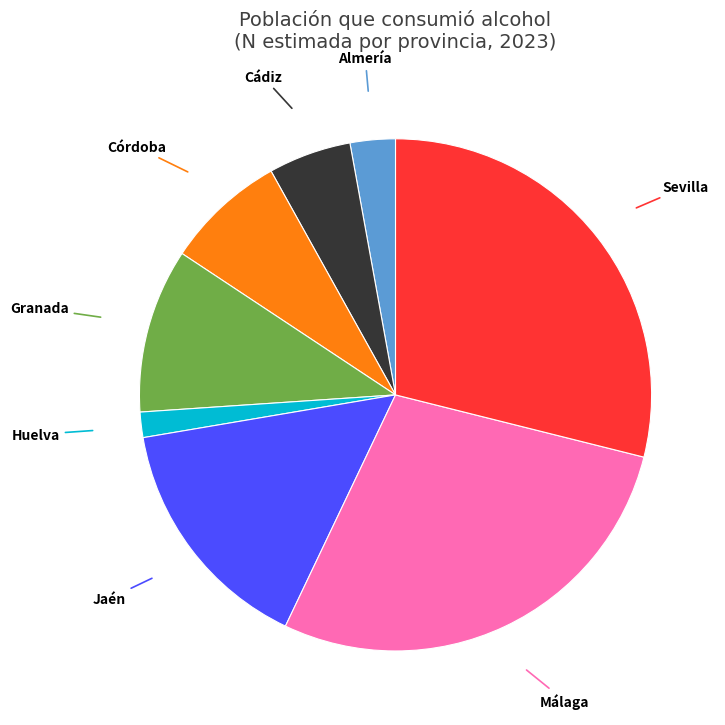

How many slices are in this pie chart?

8